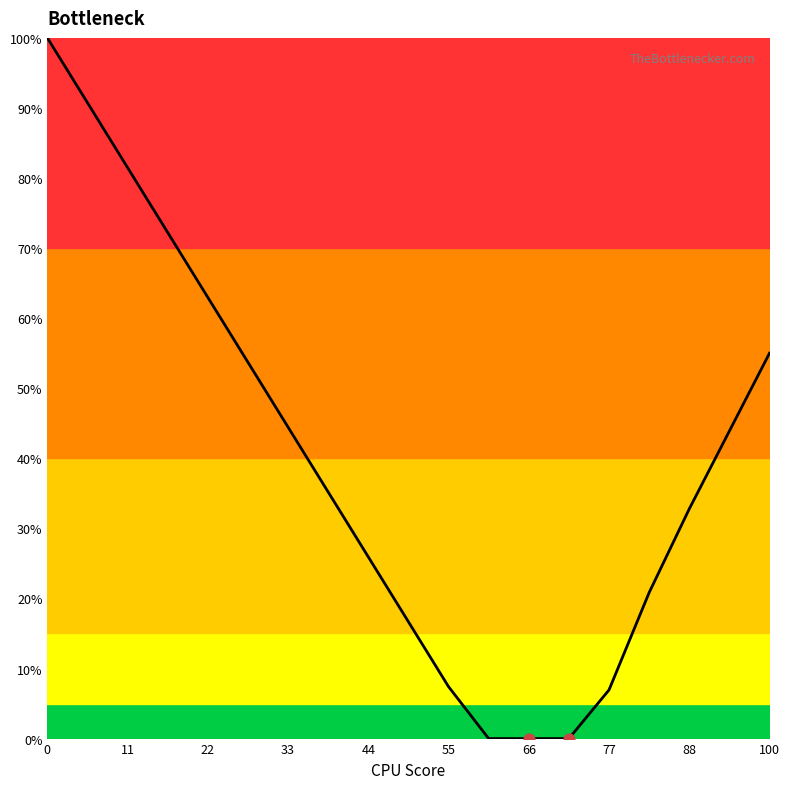

What is the greatest value displayed?

100.0